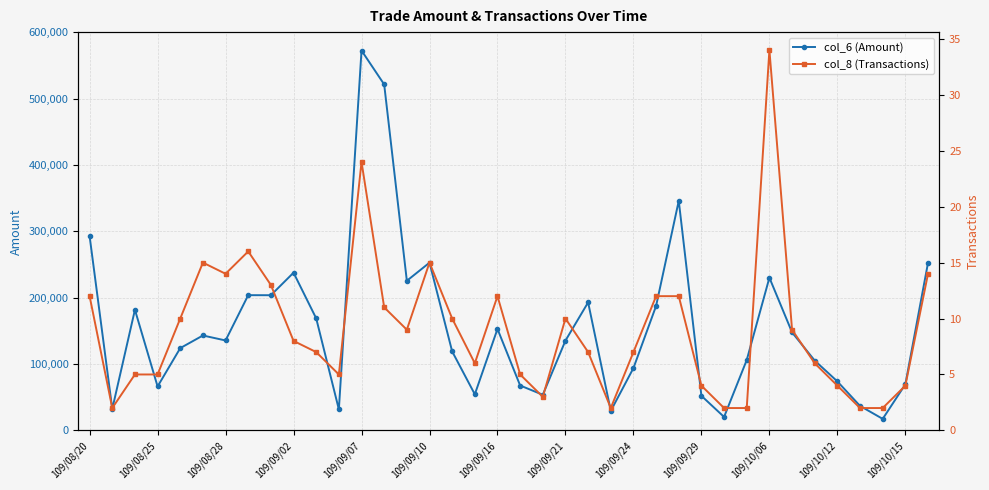

What is the average value of the col_6 (Amount) series?

156242